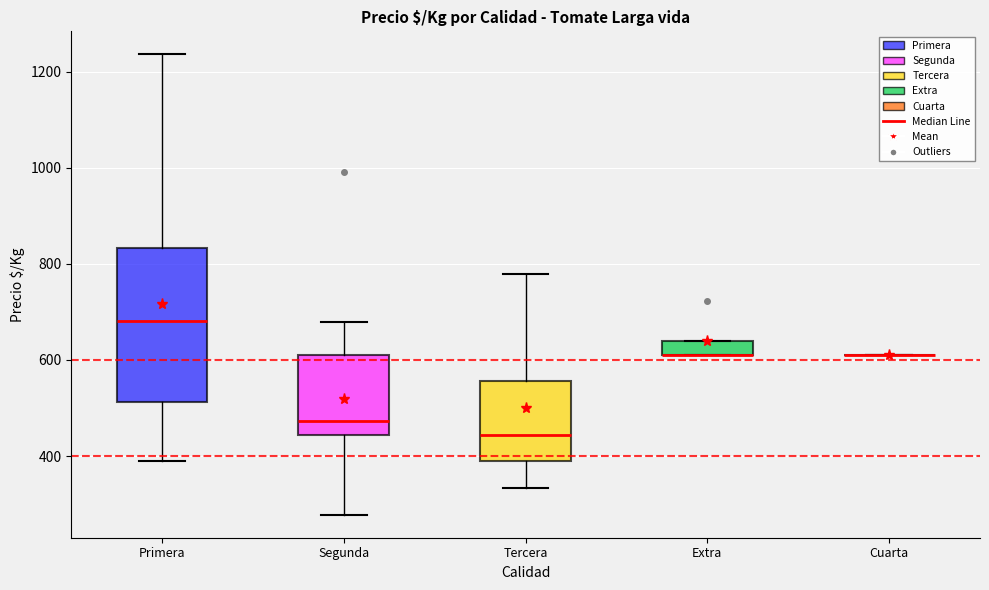

Which box is the tallest, from its lower edge to its upper edge?

Primera